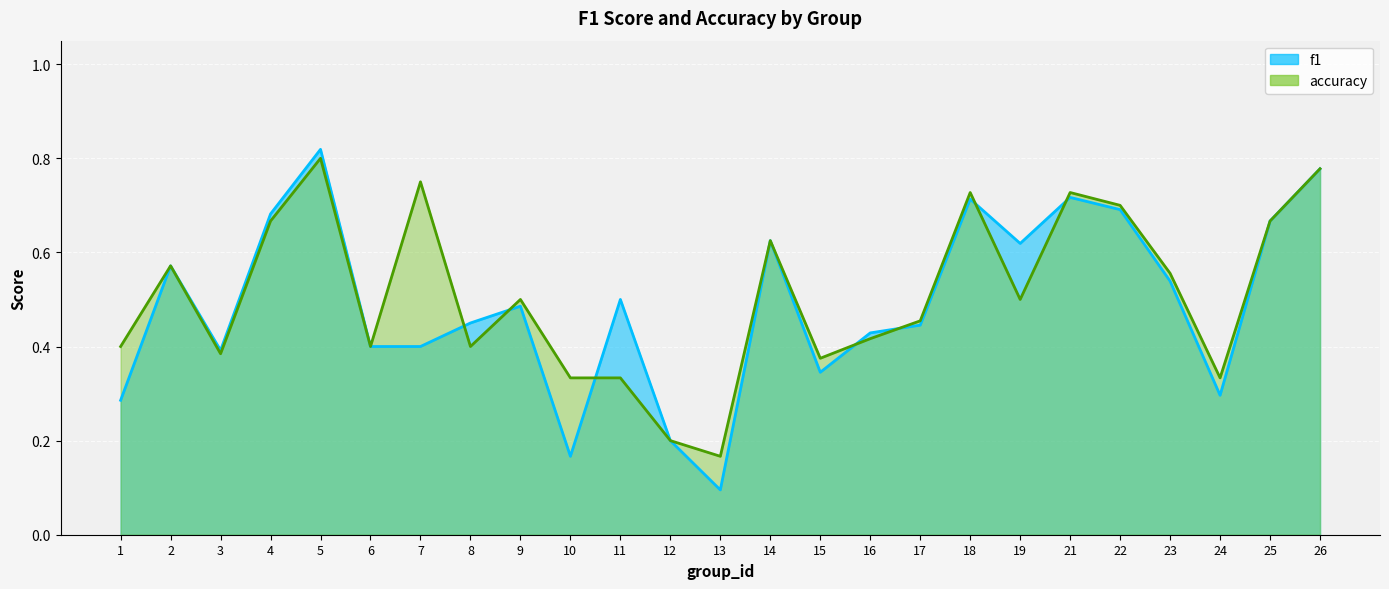

Where is the data nearest to the value 0?

13